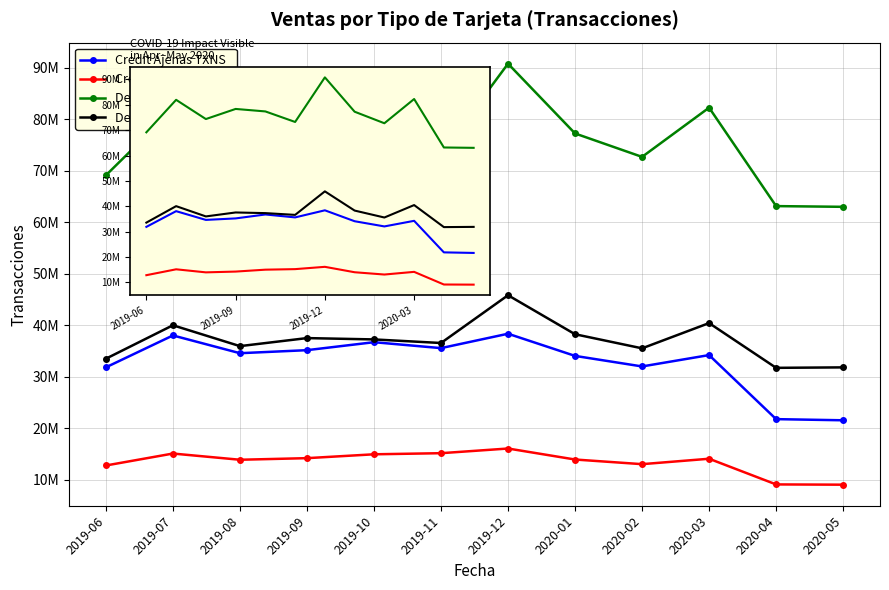

What position from the left is 2019-12?

7